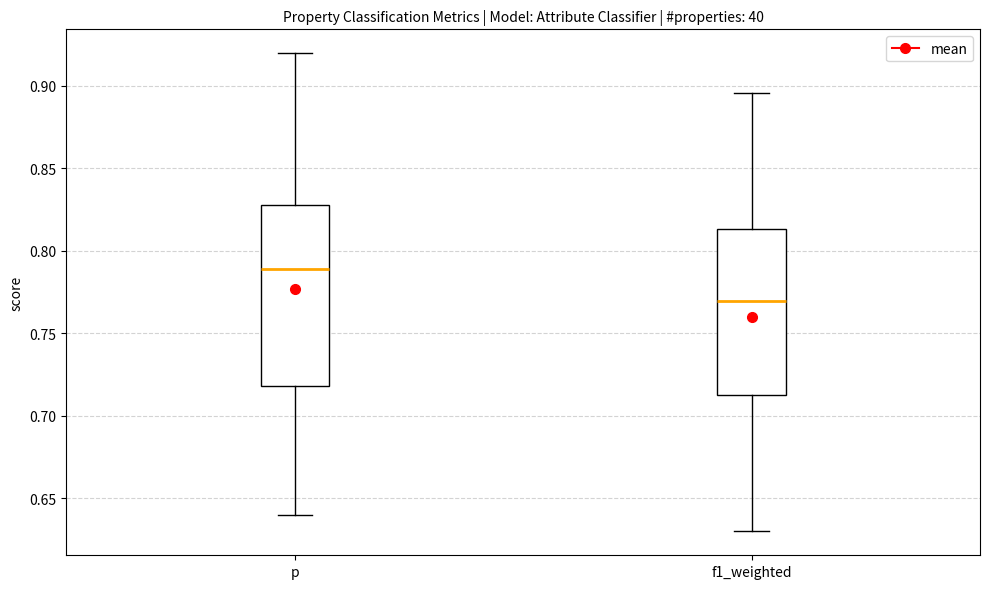

Comparing the boxes themselves (not the whiskers), which one is the tallest?

p